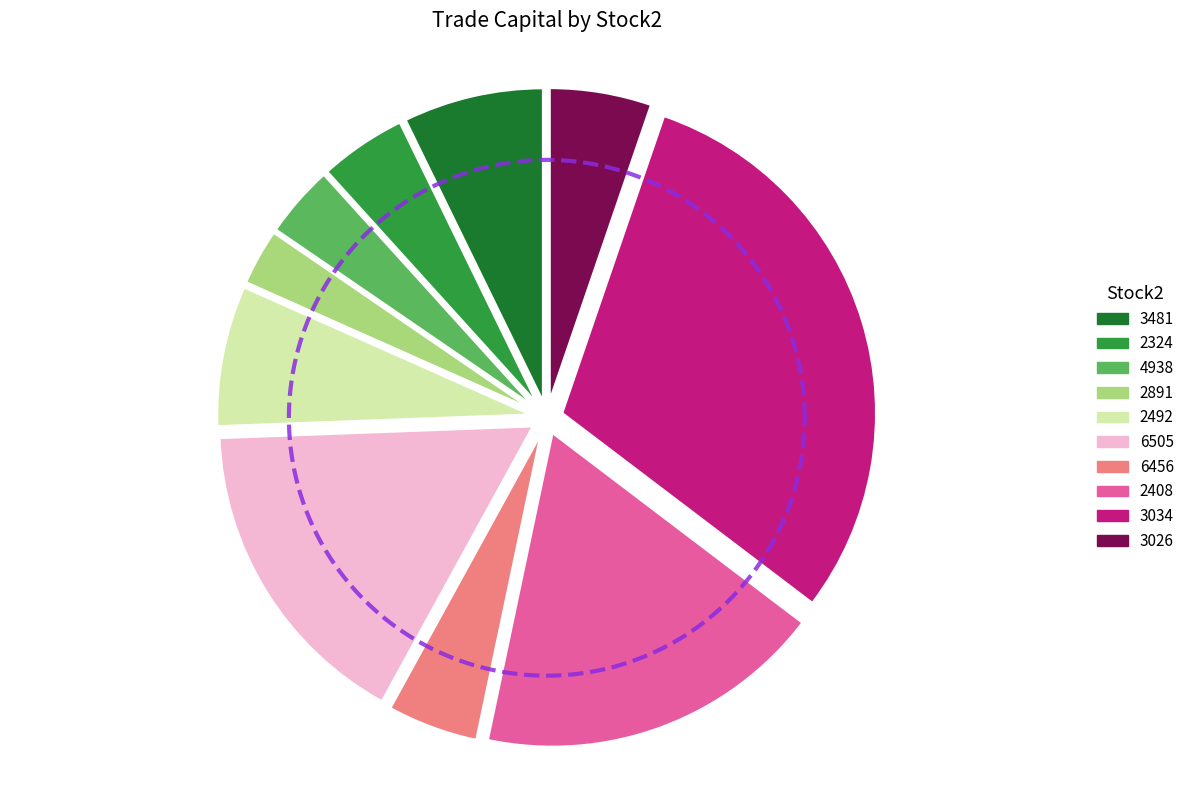

Does 6505 account for over 50% of the chart?

No